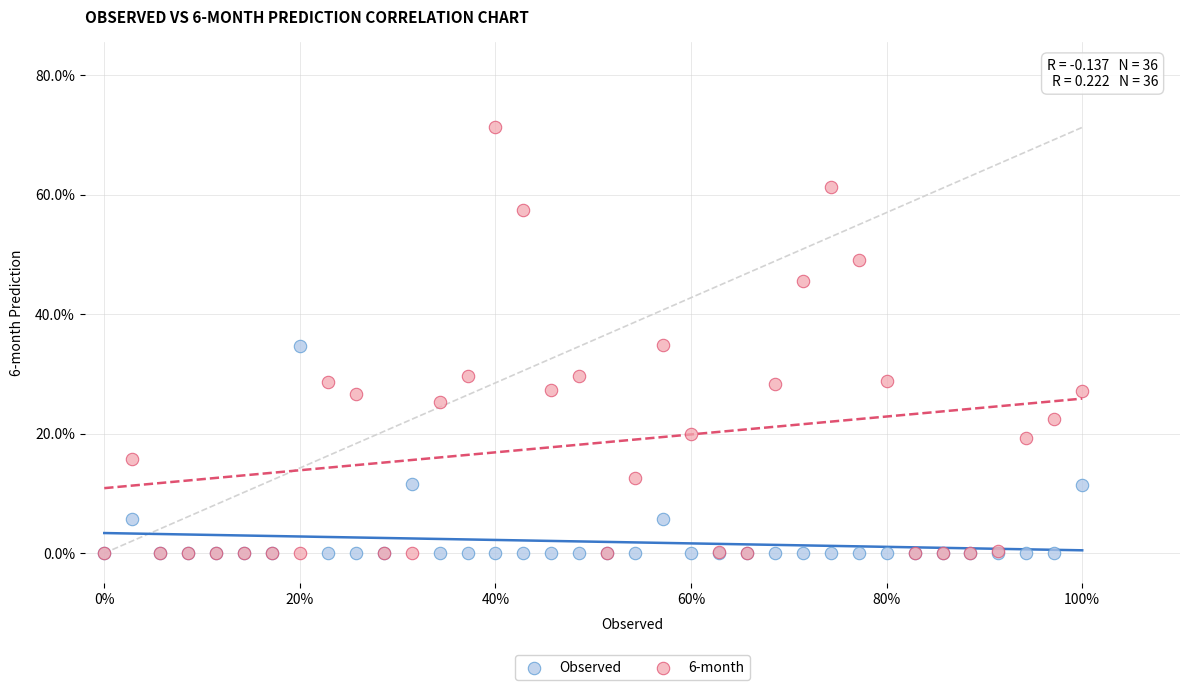

What are all the series names shown in the legend?

Observed, 6-month